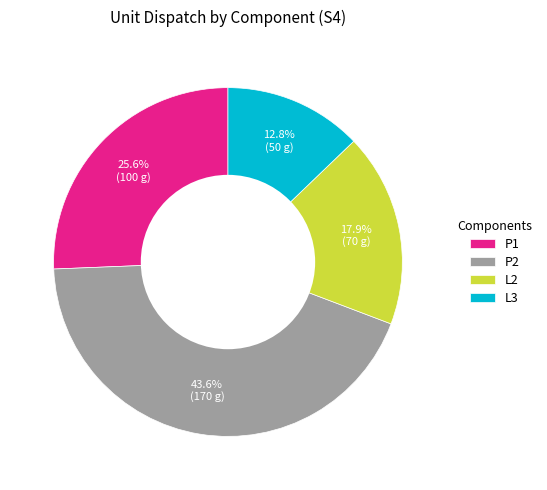

To the nearest percent, what portion does L2 represent?

18%